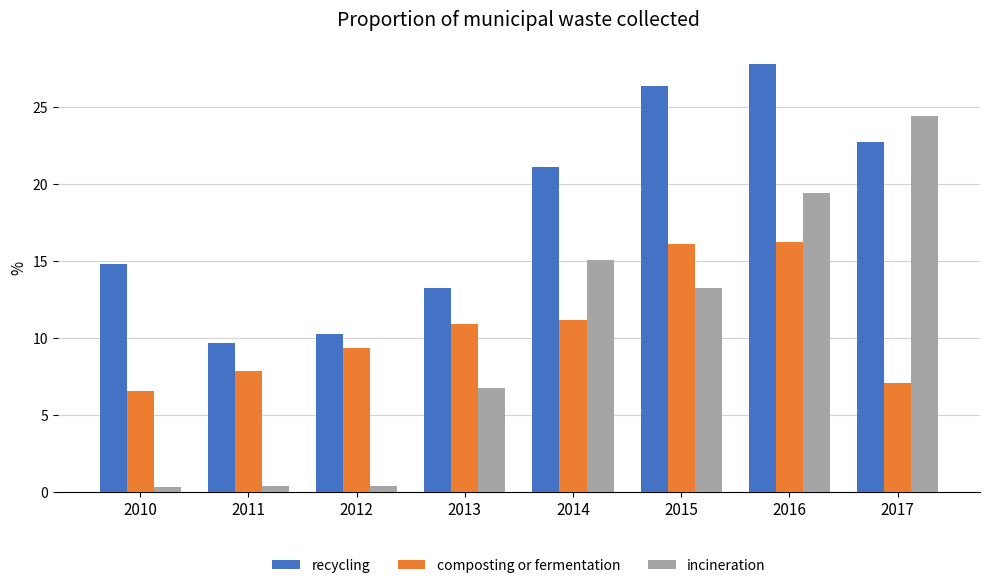

Which series has the largest total across all categories?

recycling